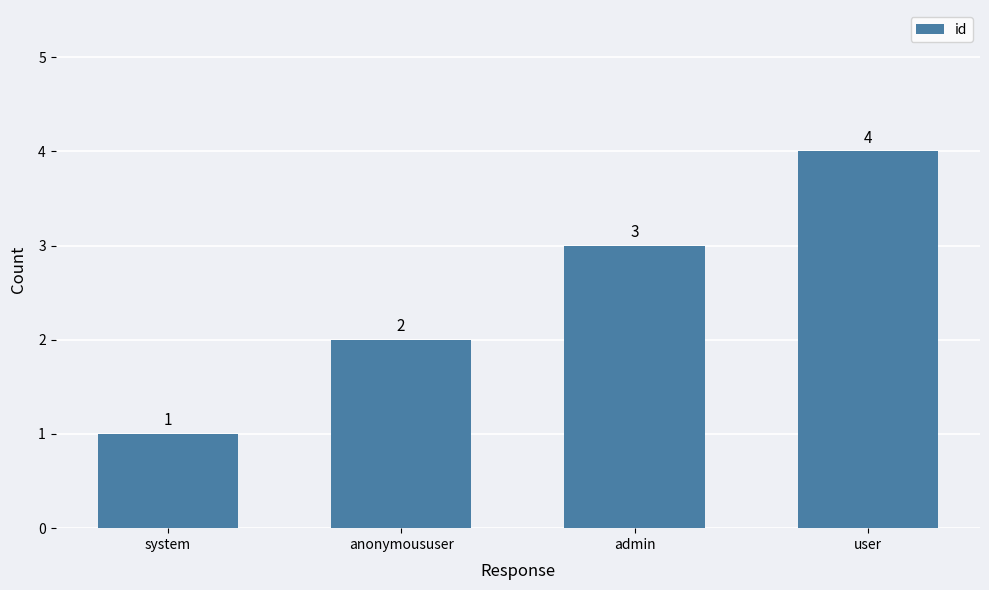

Reading left to right, list all the values displayed in this chart.

system=1	anonymoususer=2	admin=3	user=4